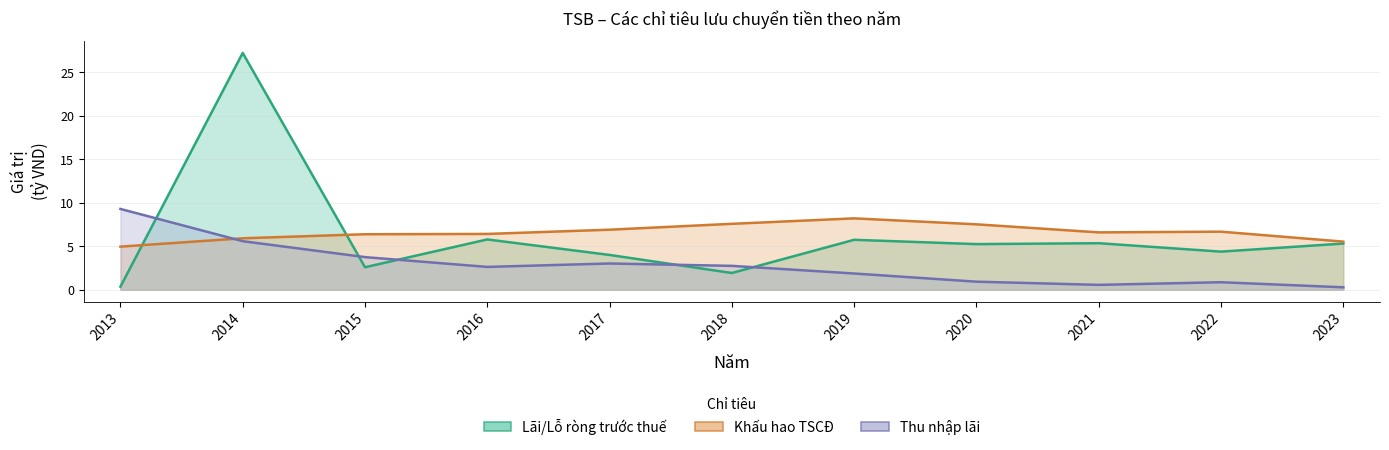

Which category has the lowest value in the Lãi/Lỗ ròng trước thuế series?

2013